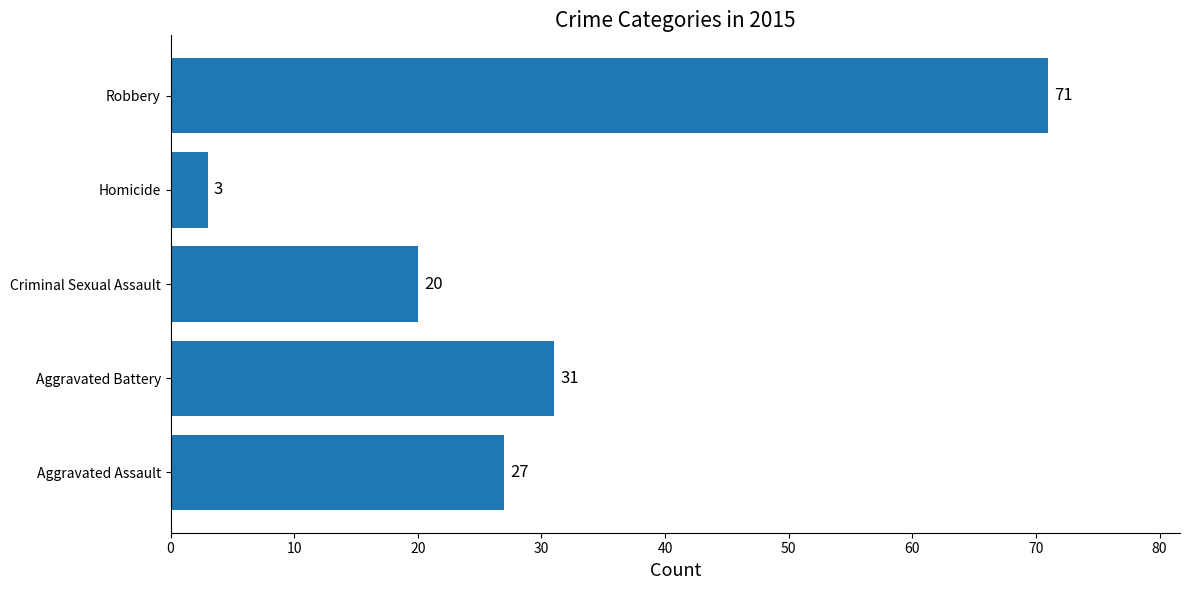

The chart shows a value of 71 at Robbery. True or false?

True